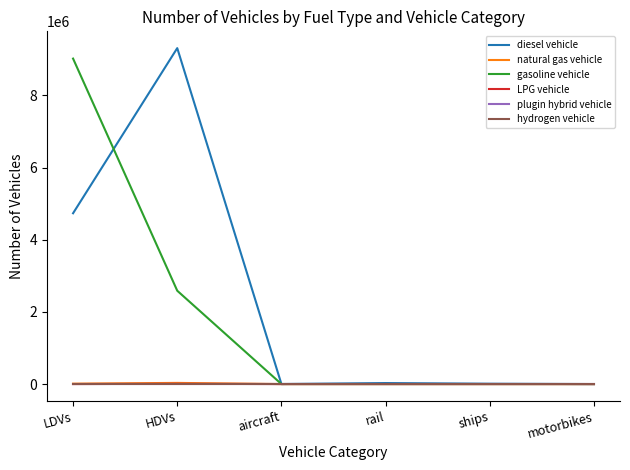

At which category is the sum across all series the highest?

LDVs